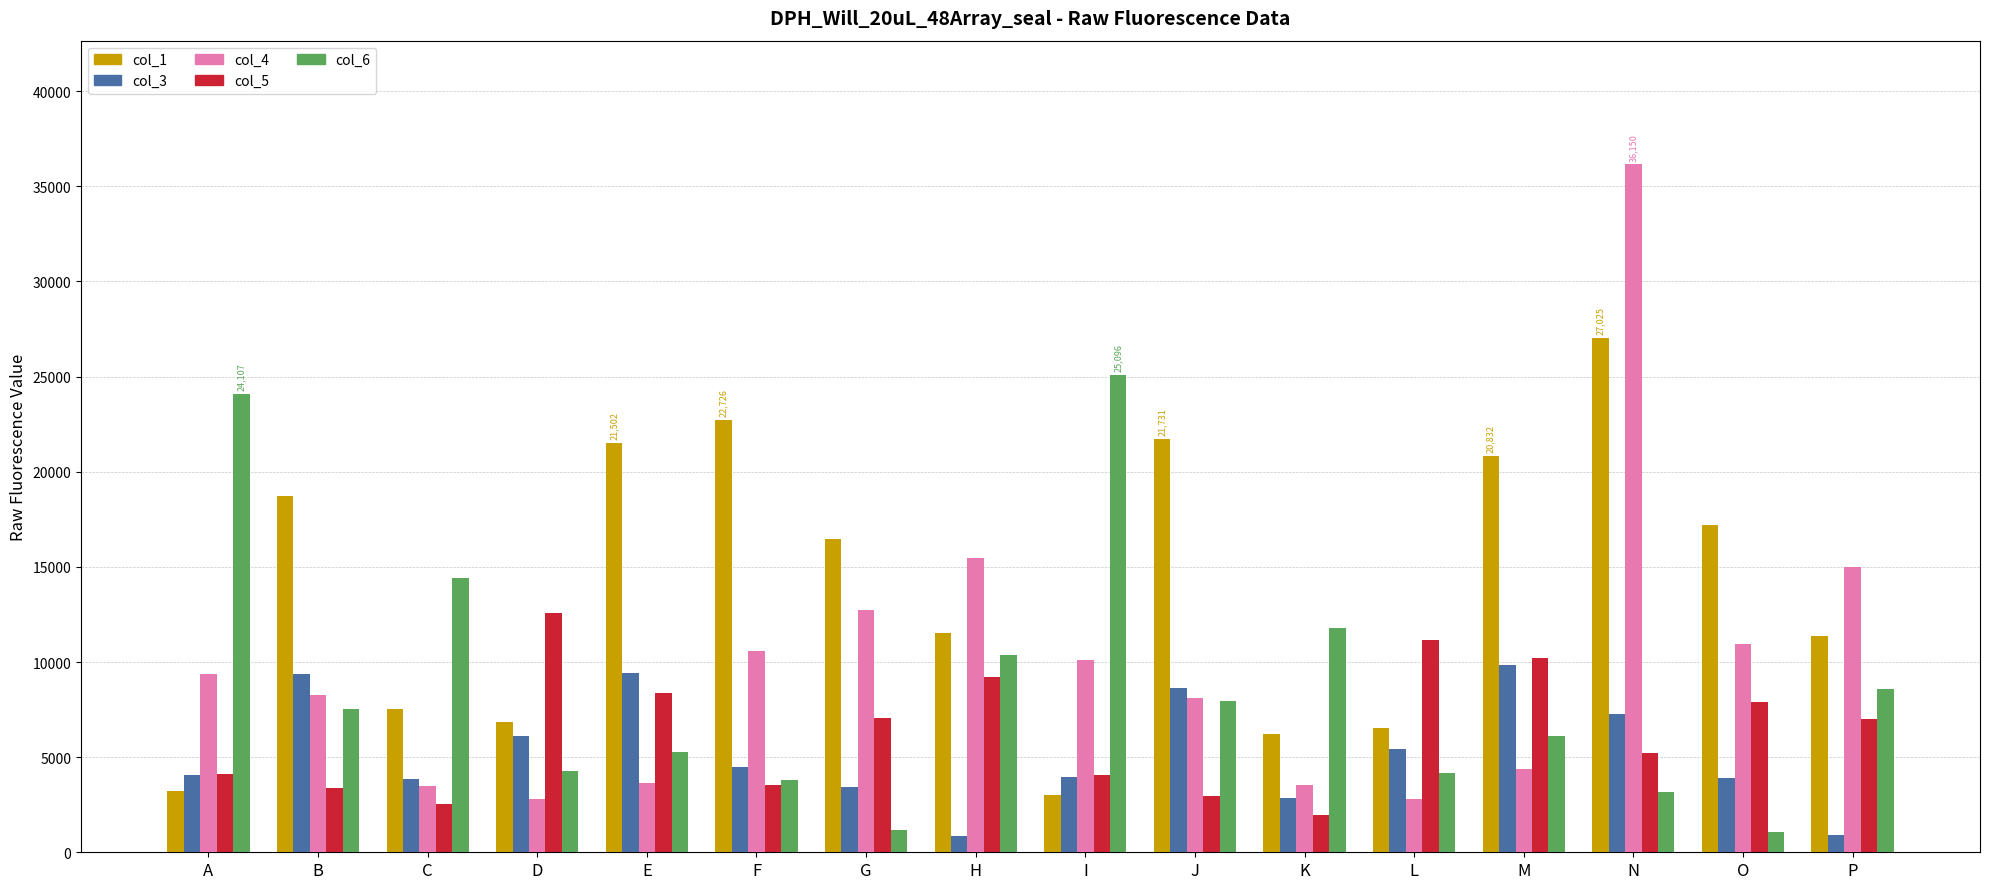

At which label is col_1 closest to 15018?

G